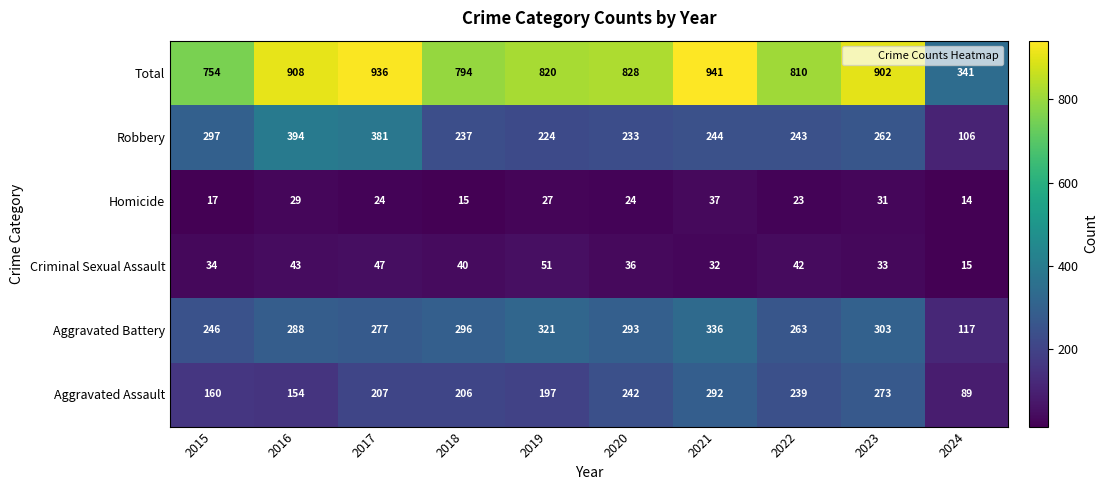

What is the sum of the Aggravated Battery values at 2018 and 2021?

632